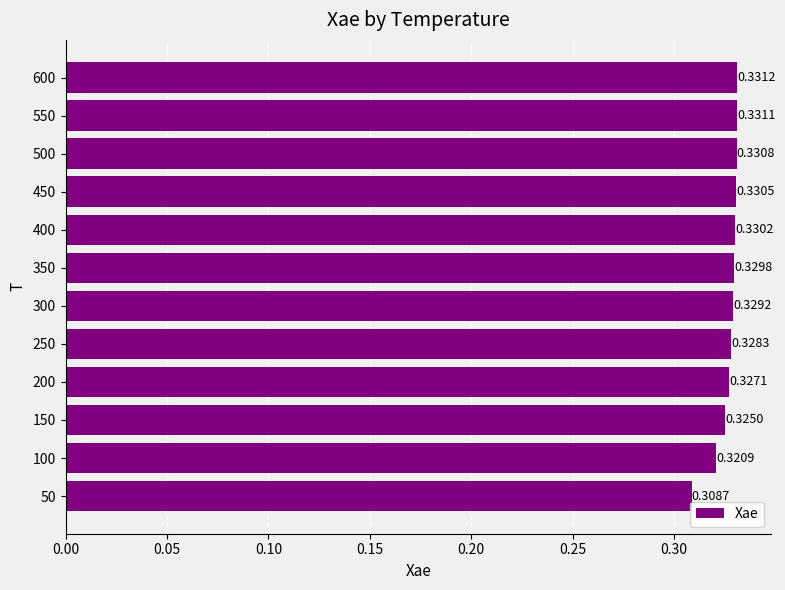

Rank the categories by value from highest to lowest.

600, 550, 500, 450, 400, 350, 300, 250, 200, 150, 100, 50